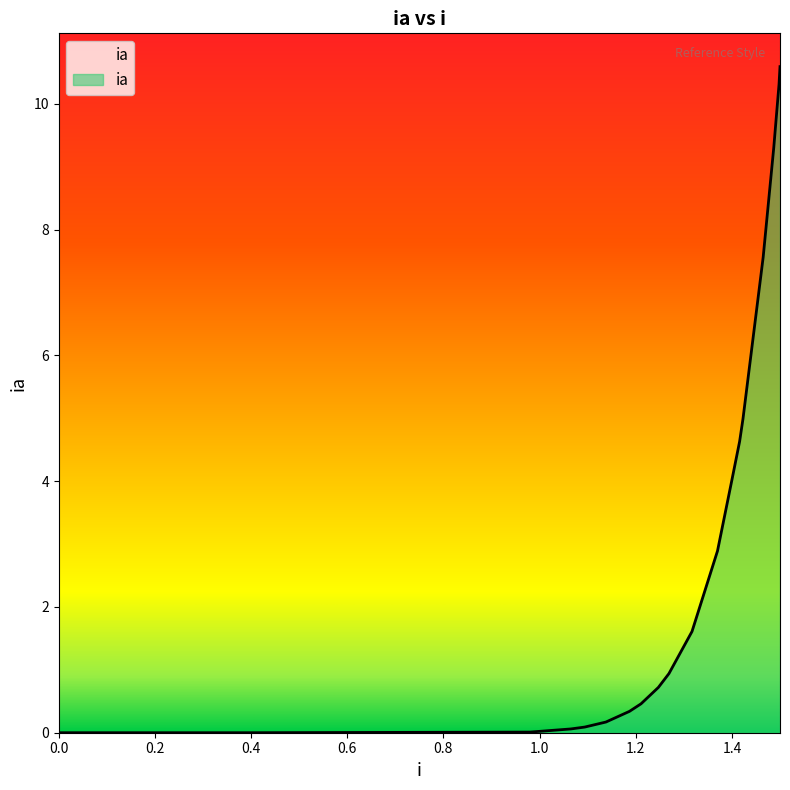

What is the difference between the maximum and minimum values?

10.6